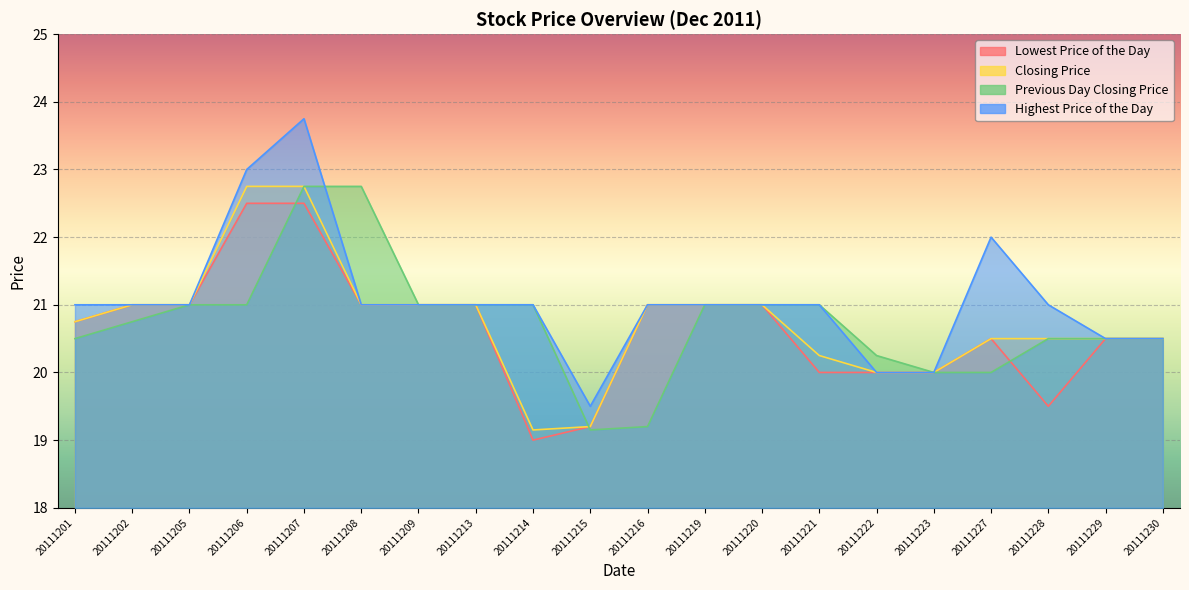

Which series has the widest spread of values?

Highest Price of the Day